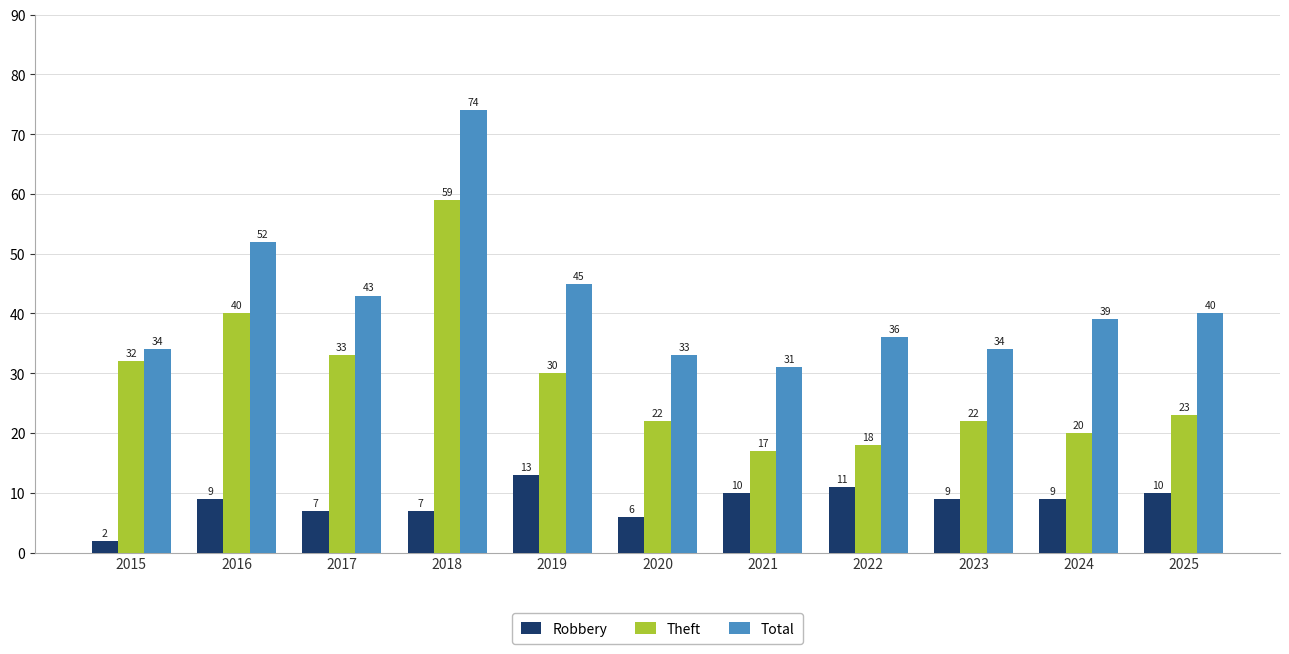

Reading left to right, list all the values displayed in this chart.

Robbery: 2015=2	2016=9	2017=7	2018=7	2019=13	2020=6	2021=10	2022=11	2023=9	2024=9	2025=10
Theft: 2015=32	2016=40	2017=33	2018=59	2019=30	2020=22	2021=17	2022=18	2023=22	2024=20	2025=23
Total: 2015=34	2016=52	2017=43	2018=74	2019=45	2020=33	2021=31	2022=36	2023=34	2024=39	2025=40